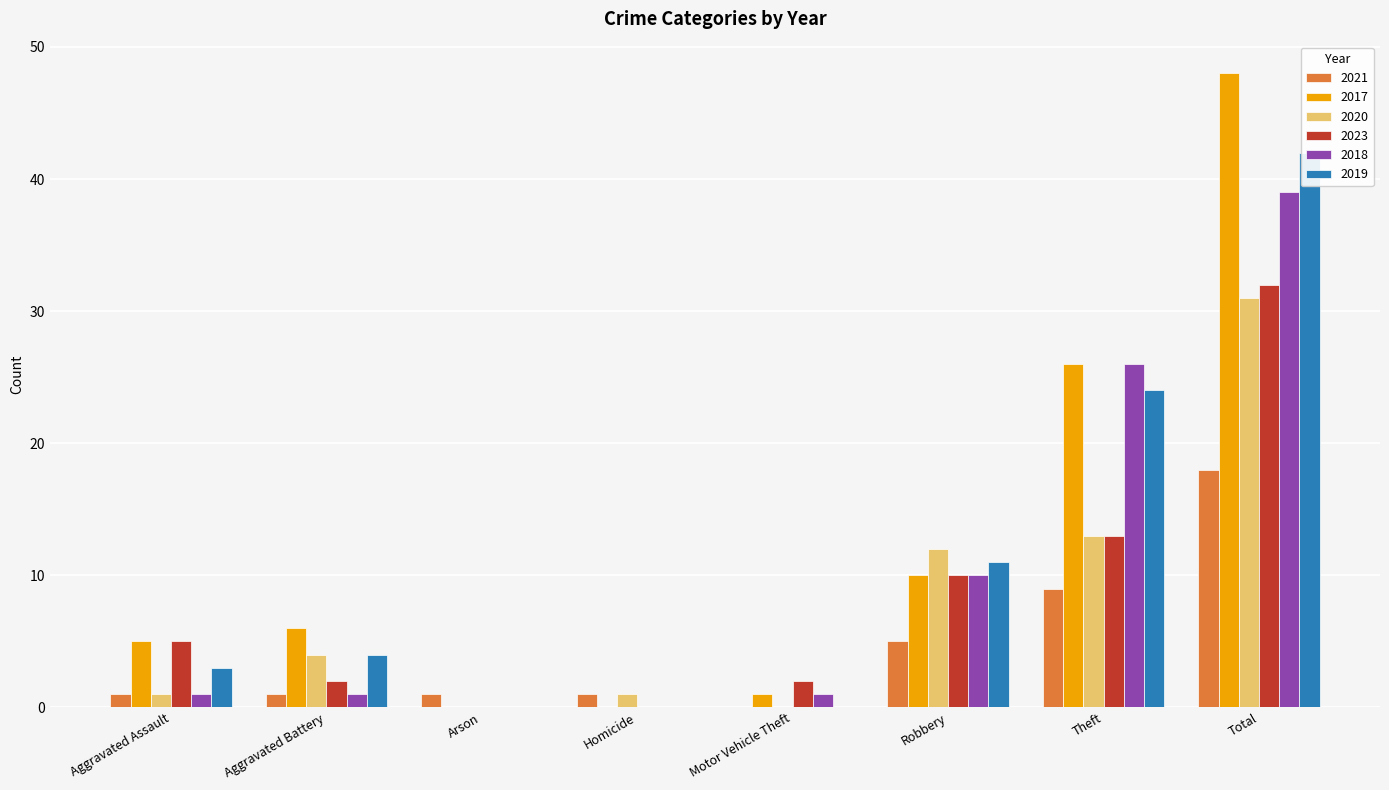

Is the value of 2023 at Motor Vehicle Theft greater than the value of 2021 at Motor Vehicle Theft?

Yes